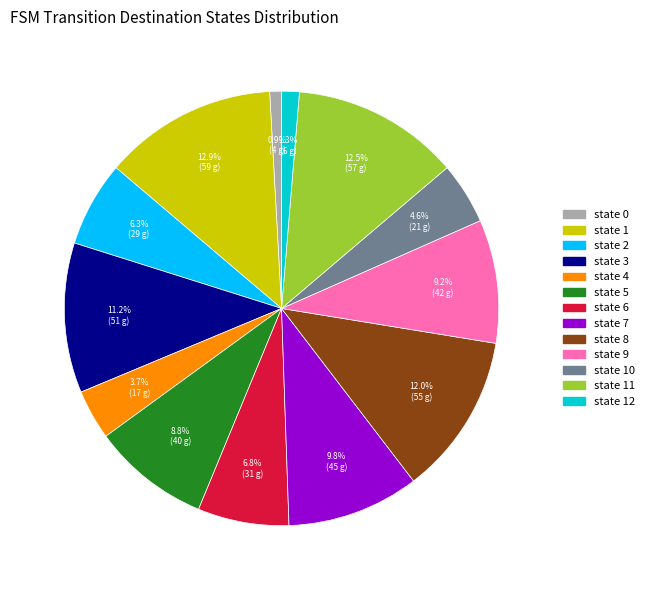

To the nearest percent, what percentage of the pie is state 8?

12%